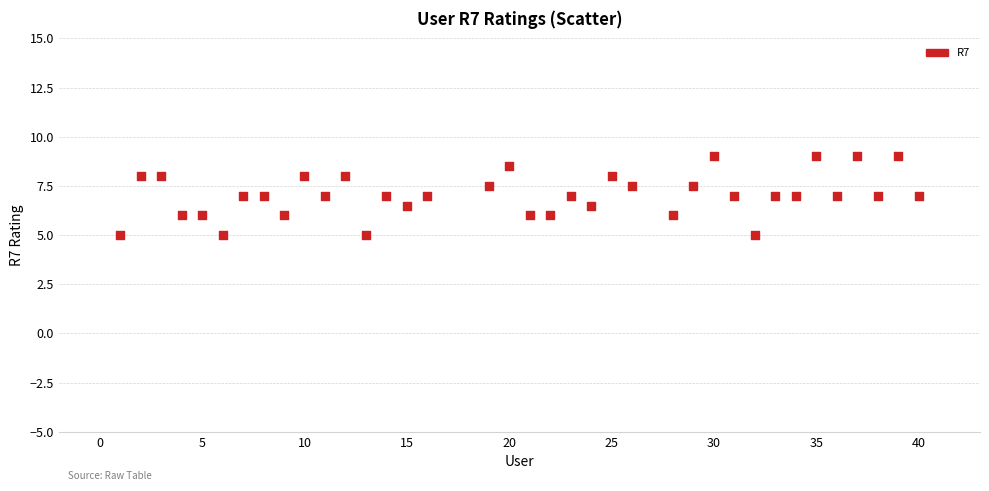

What is the range of X values (max minus min)?

39.0